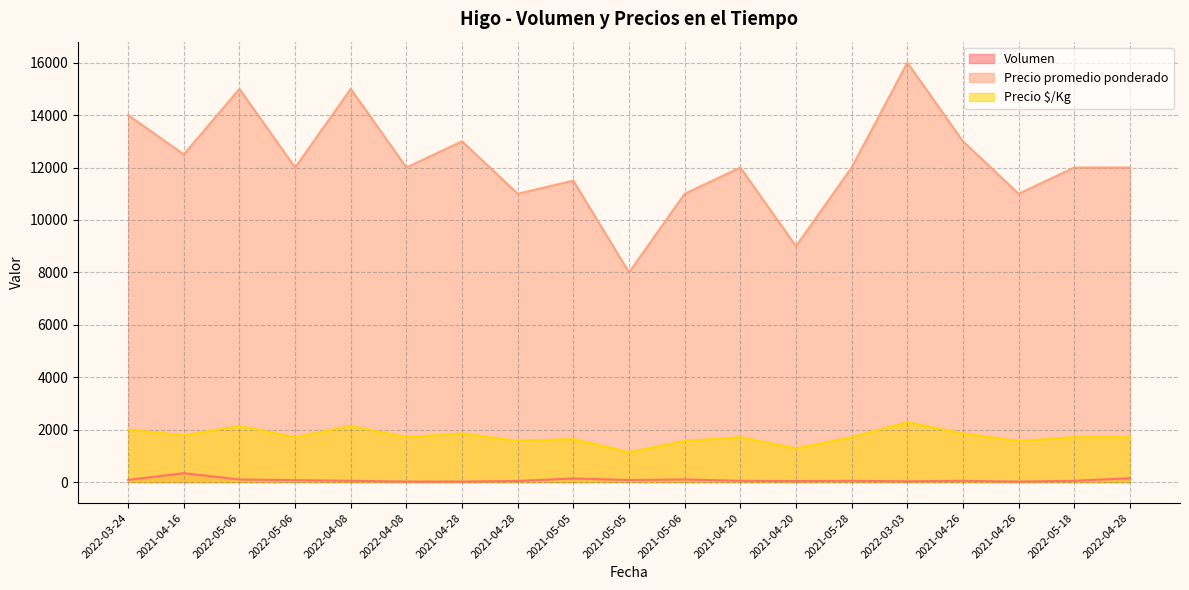

Which series has the largest total across all categories?

Precio promedio ponderado